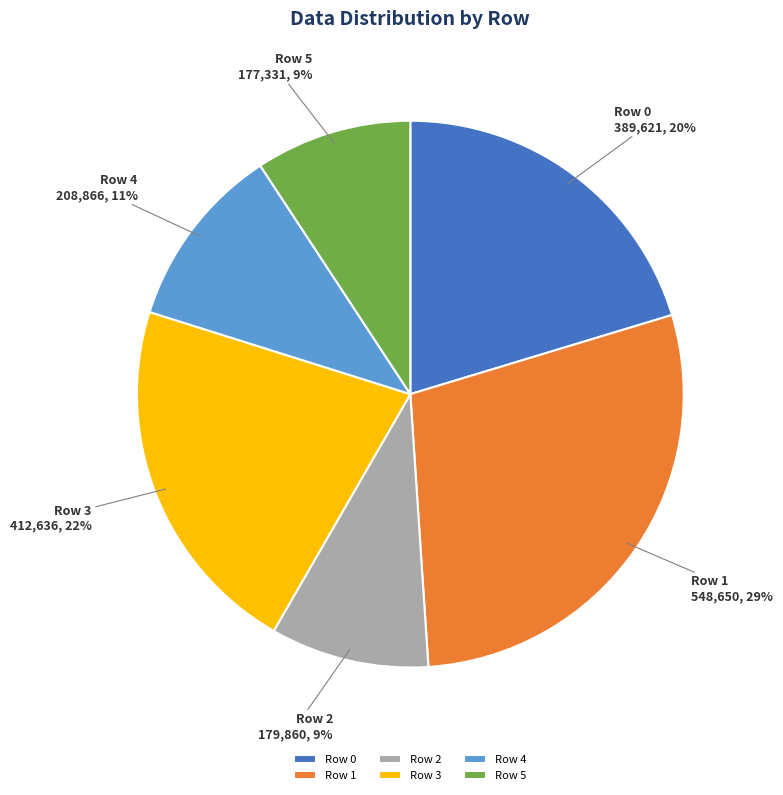

Approximately how many times larger is the value at Row 1 compared to Row 0?

1.4